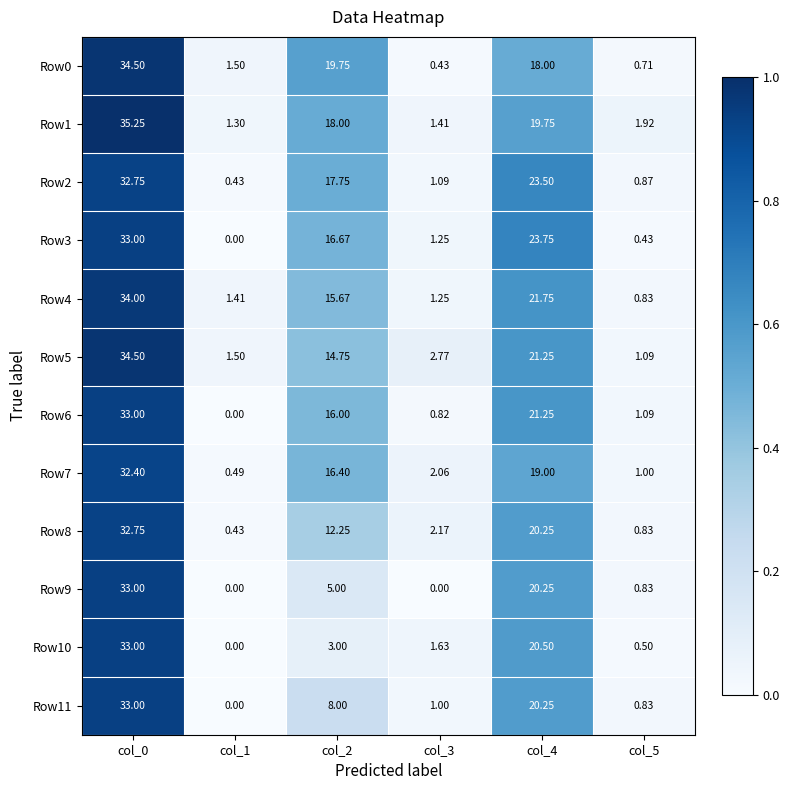

Is the value of Row8 at col_1 greater than the value of Row11 at col_4?

No